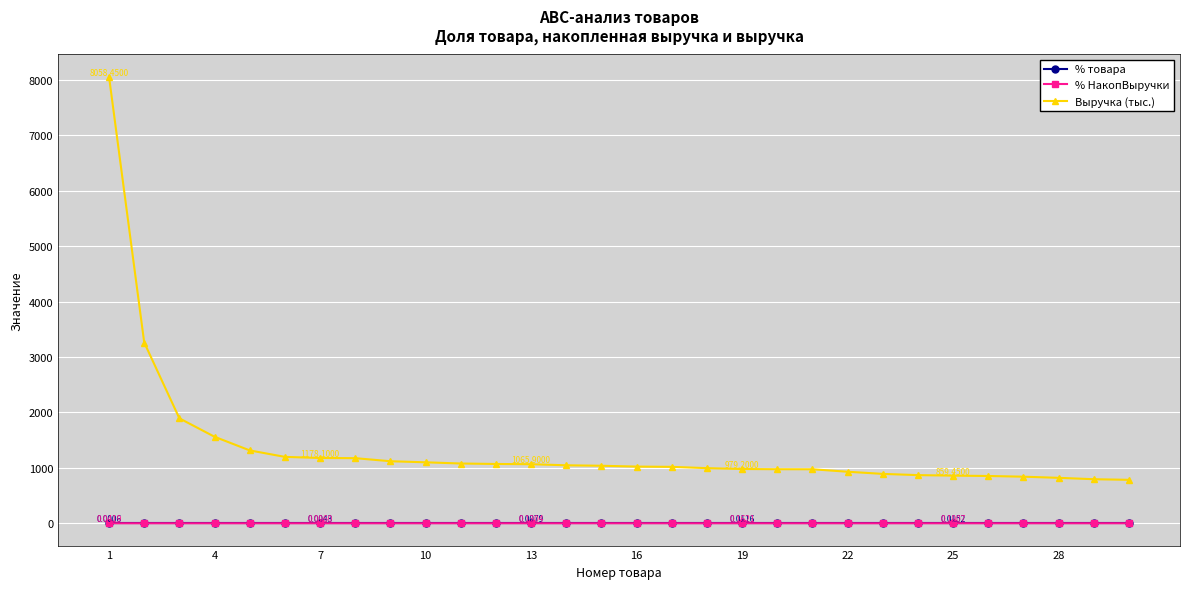

Which series has the largest total across all categories?

Выручка (тыс.)